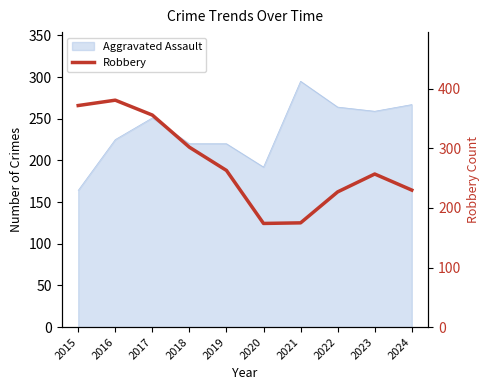

True or false: the data has more than 1 interior local peaks.

True